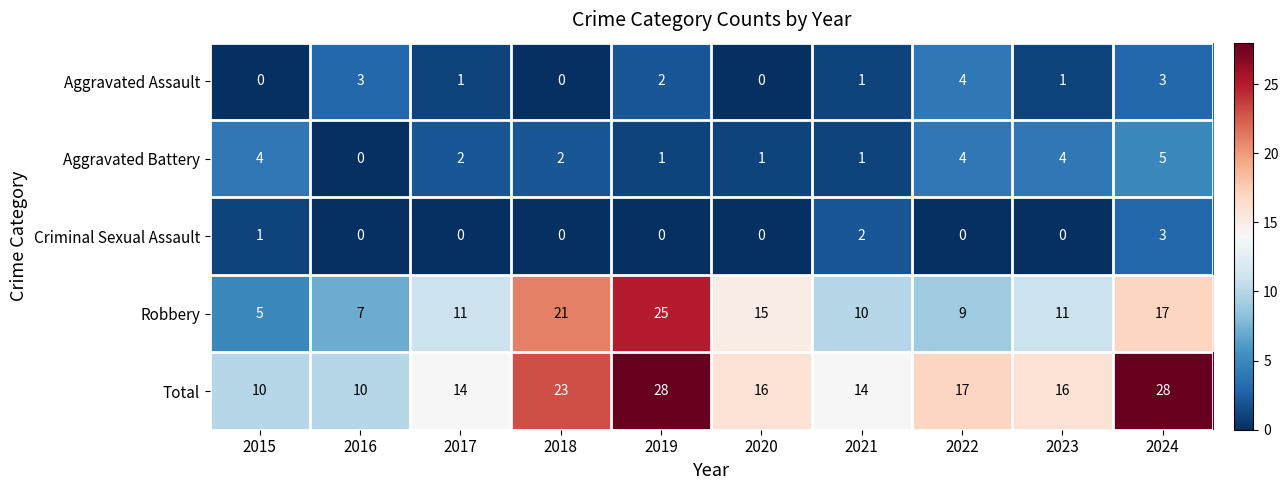

Which series has the largest total across all categories?

Total